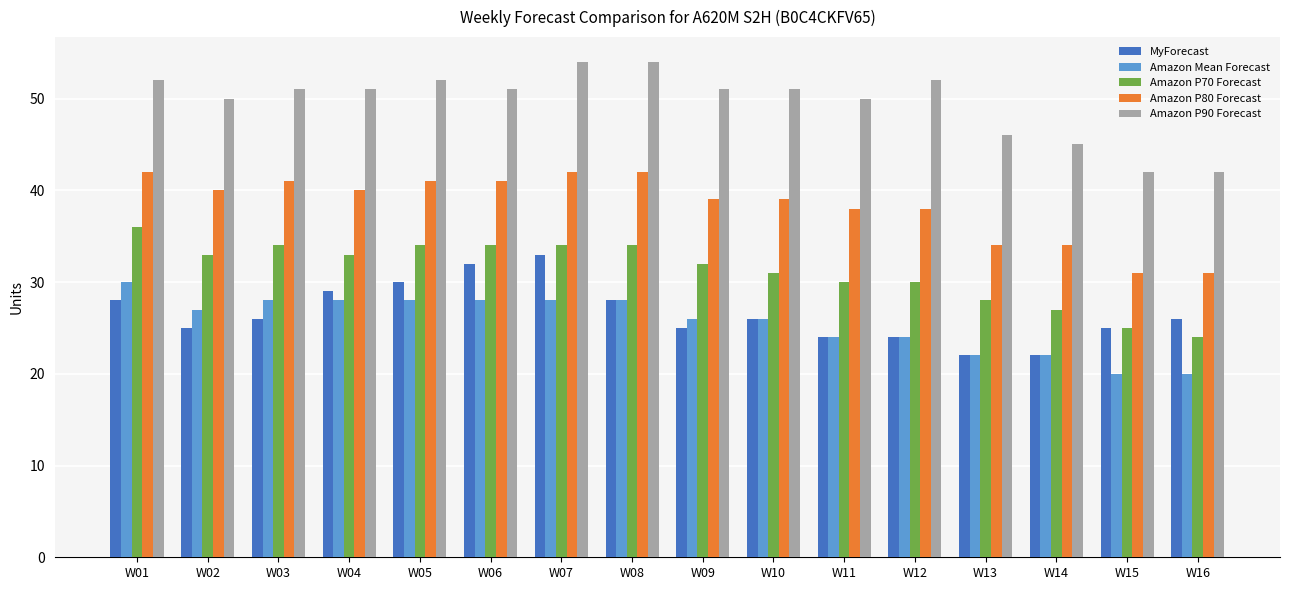

Which series changed the most between W08 and W14?

Amazon P90 Forecast